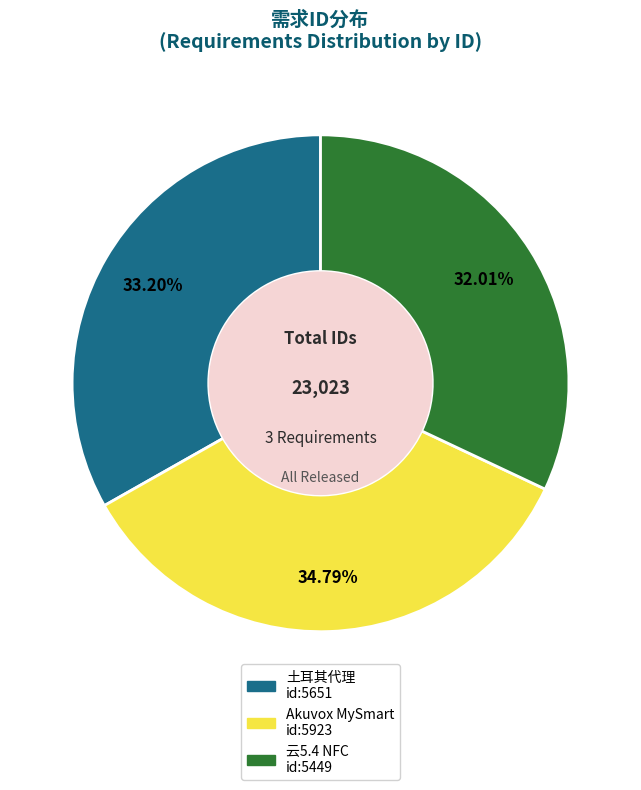

Is there any slice that represents more than half of the pie?

No